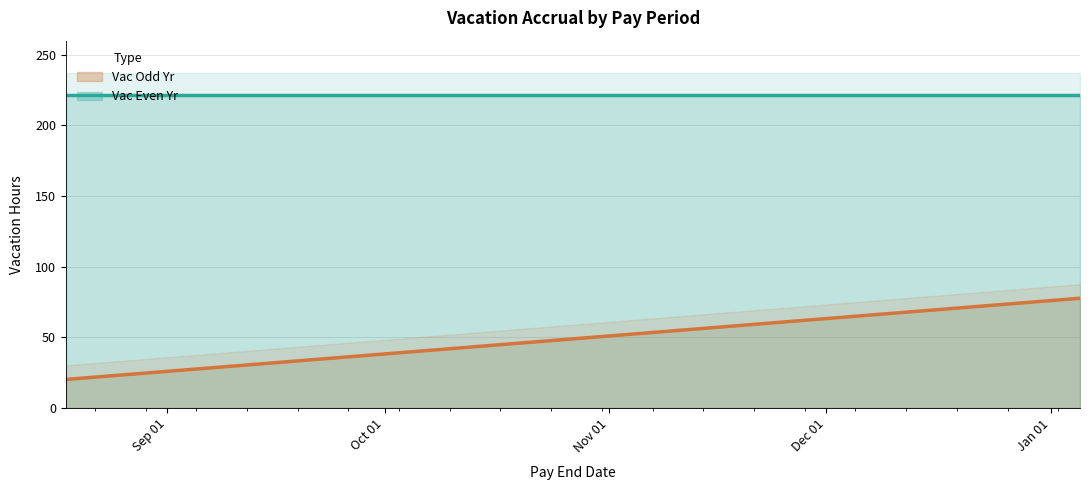

What is the minimum value for Vac Odd Yr?

20.1